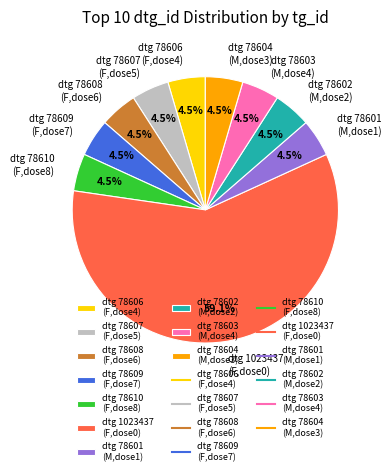

What is the largest slice in the pie chart?

dtg 1023437 (F,dose0)